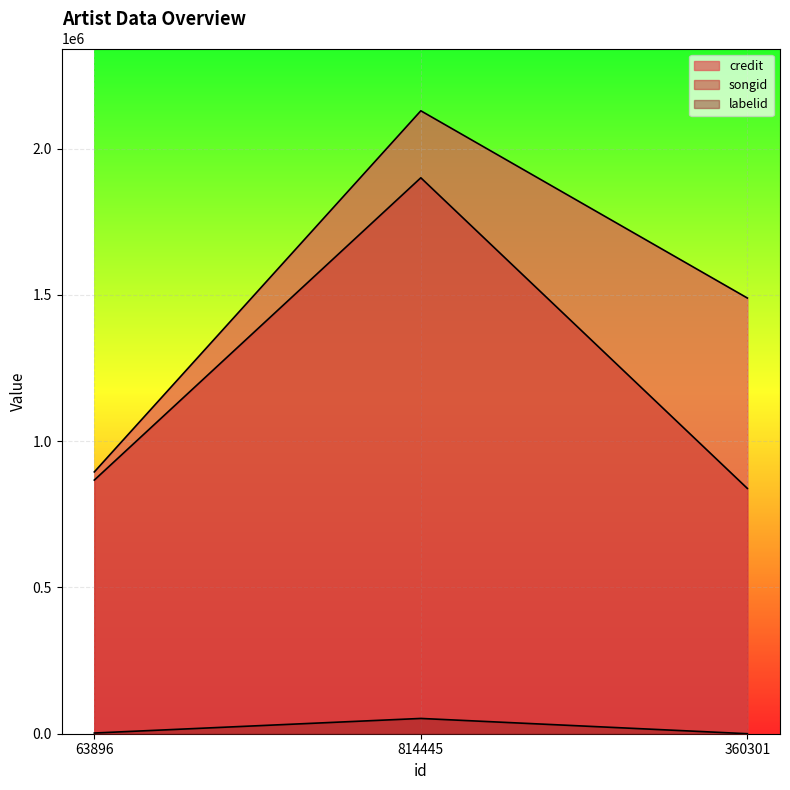

Rank the categories by songid value from highest to lowest.

814445, 63896, 360301